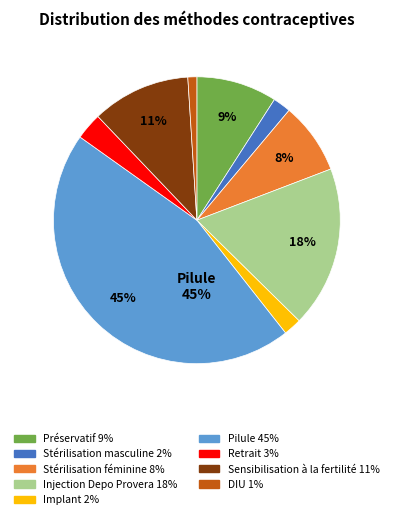

To the nearest percent, what is the average slice percentage?

11%